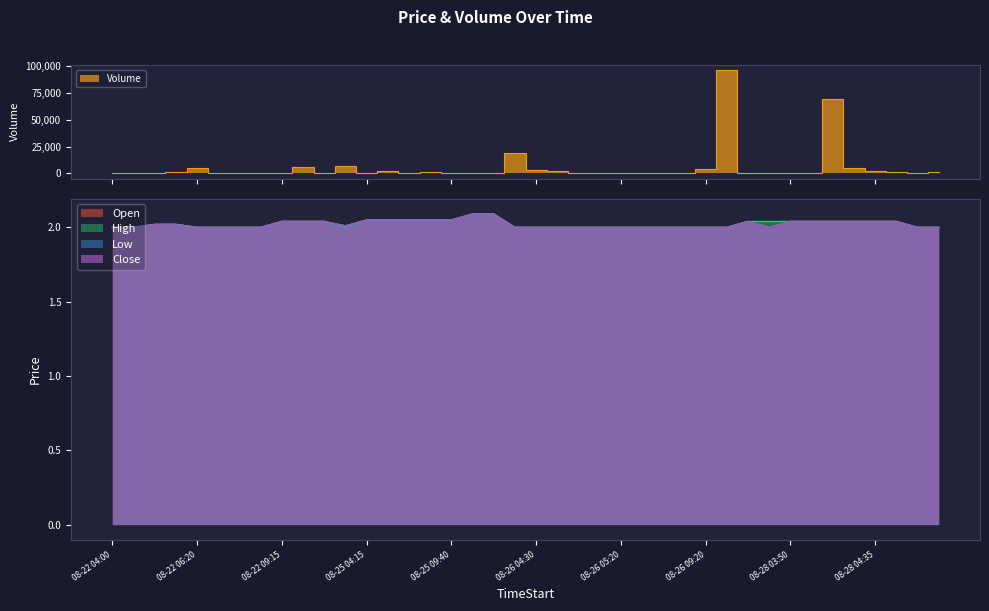

What is the sum of all Open values?

80.9